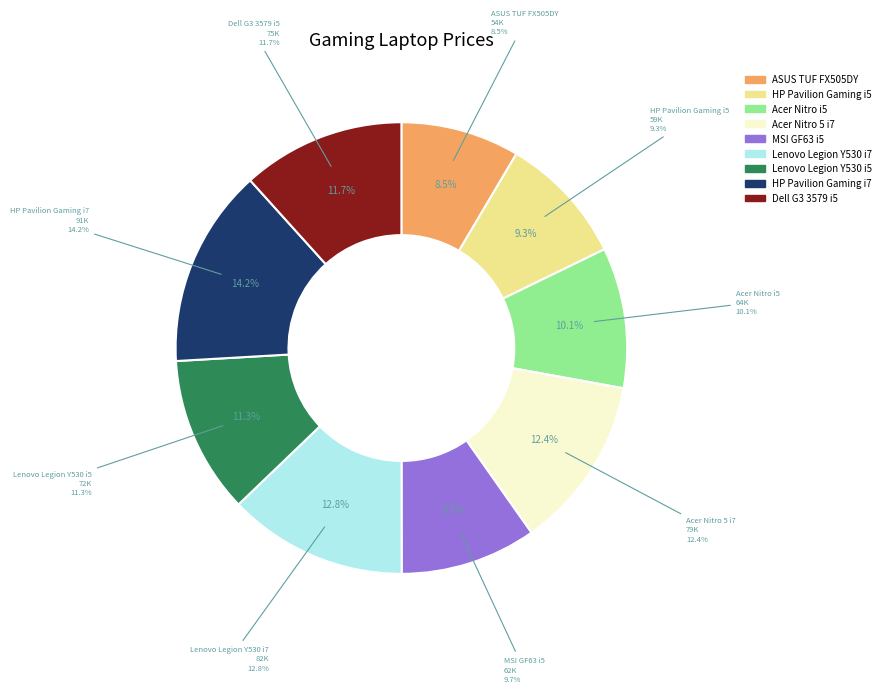

What percentage is the MSI GF63 i5 slice, to the nearest percent?

10%